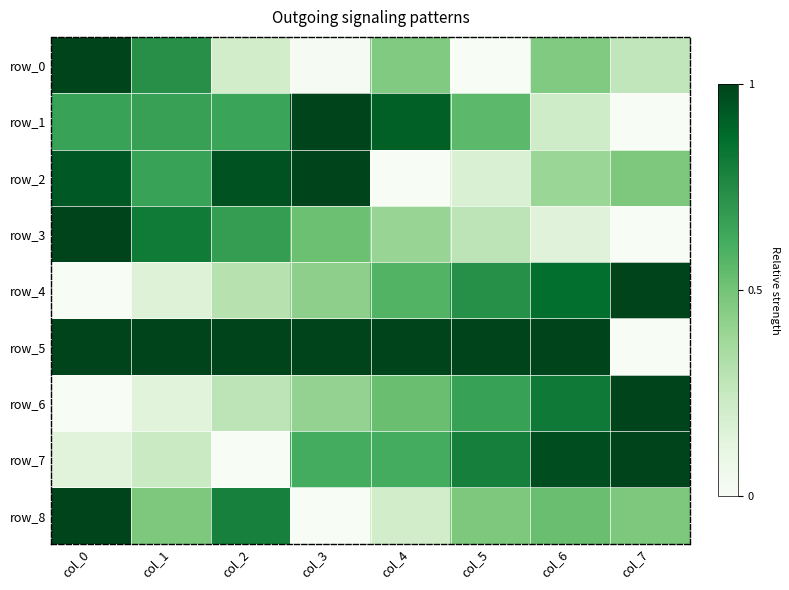

Which has a higher value, col_6 or col_3?

col_6